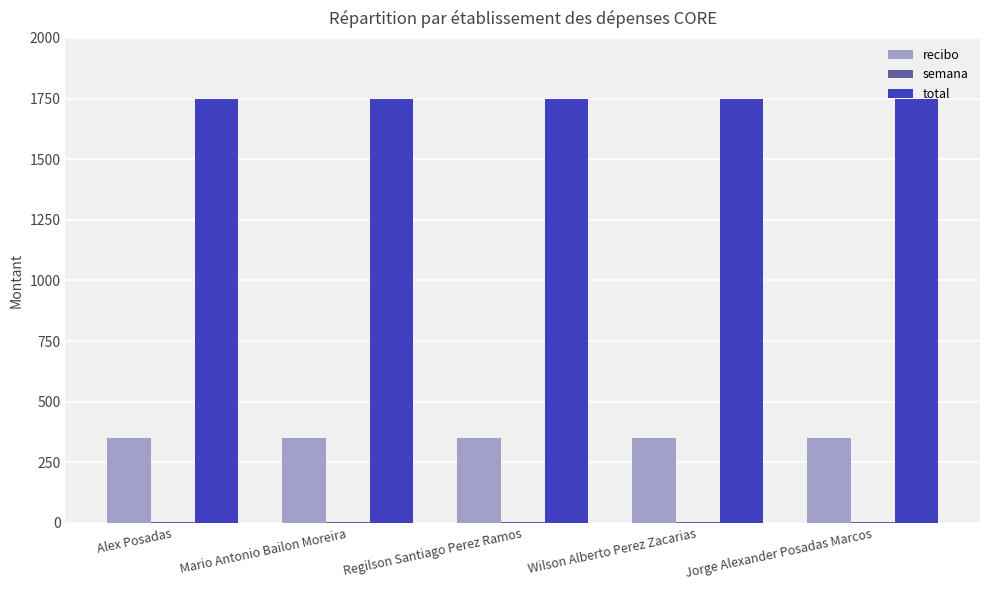

What is the average value of the recibo series?

350